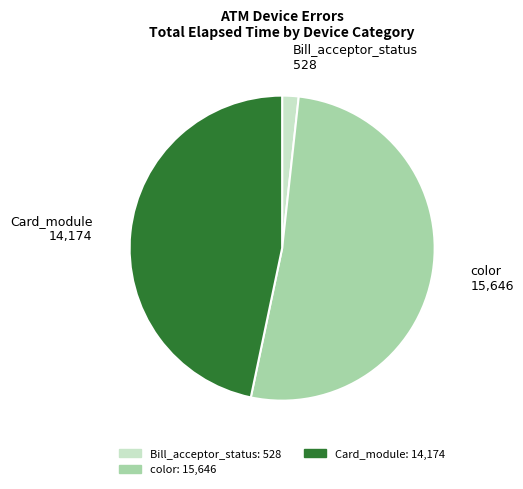

Is there a majority slice in this chart?

Yes